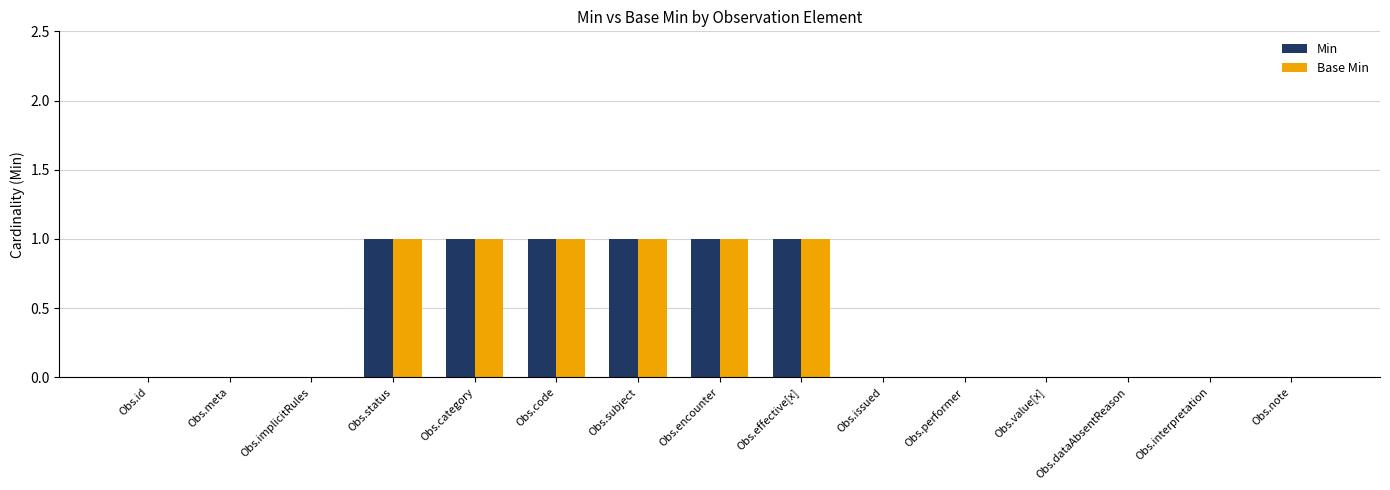

Reading right to left, transcribe all the data shown in this chart.

Min: Obs.note=0	Obs.interpretation=0	Obs.dataAbsentReason=0	Obs.value[x]=0	Obs.performer=0	Obs.issued=0	Obs.effective[x]=1	Obs.encounter=1	Obs.subject=1	Obs.code=1	Obs.category=1	Obs.status=1	Obs.implicitRules=0	Obs.meta=0	Obs.id=0
Base Min: Obs.note=0	Obs.interpretation=0	Obs.dataAbsentReason=0	Obs.value[x]=0	Obs.performer=0	Obs.issued=0	Obs.effective[x]=1	Obs.encounter=1	Obs.subject=1	Obs.code=1	Obs.category=1	Obs.status=1	Obs.implicitRules=0	Obs.meta=0	Obs.id=0